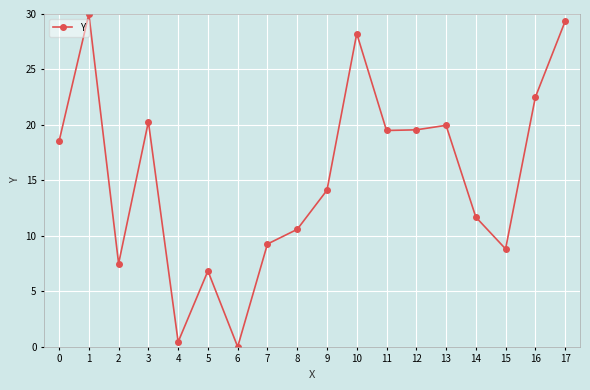

Approximately how many times larger is the value at 0 compared to 14?

1.6